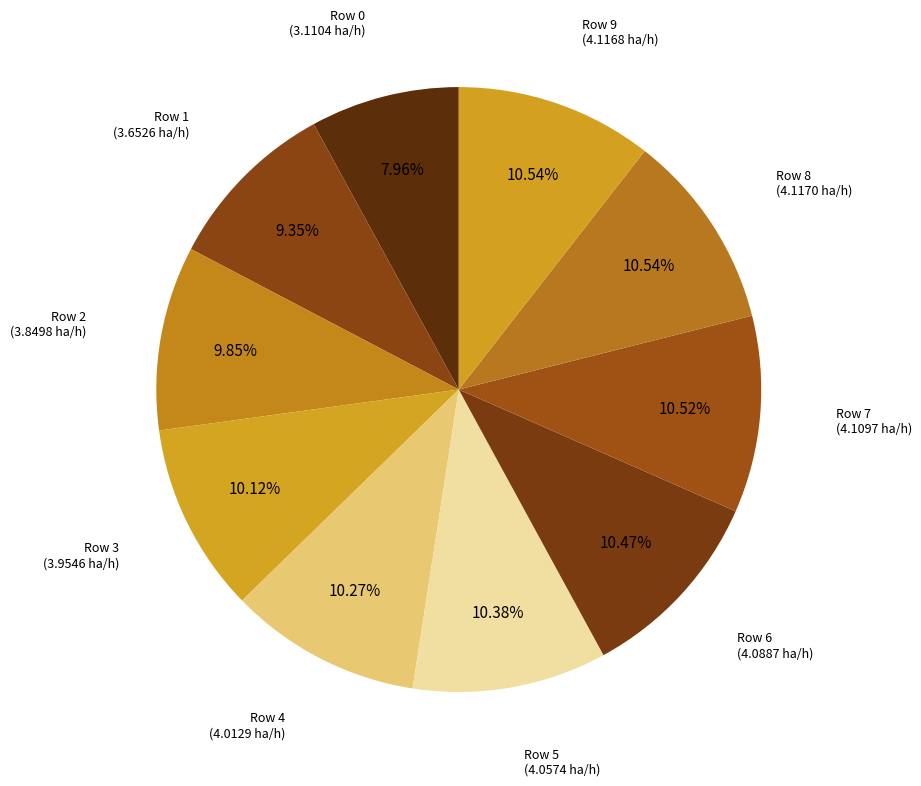

How many segments does this pie chart have?

10